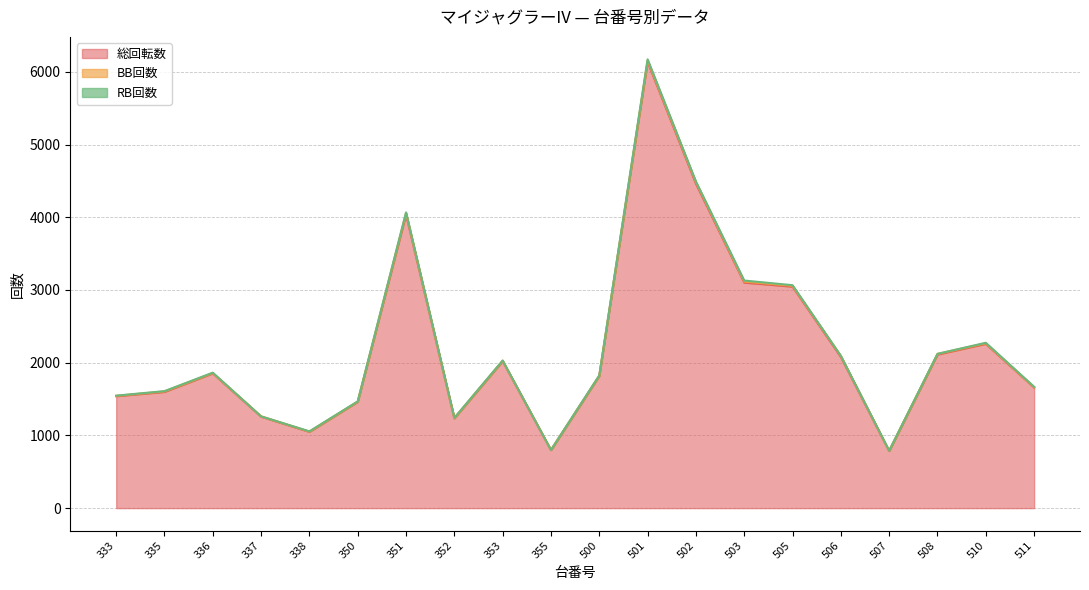

Is it true that 総回転数 equals 208 at 507?

False